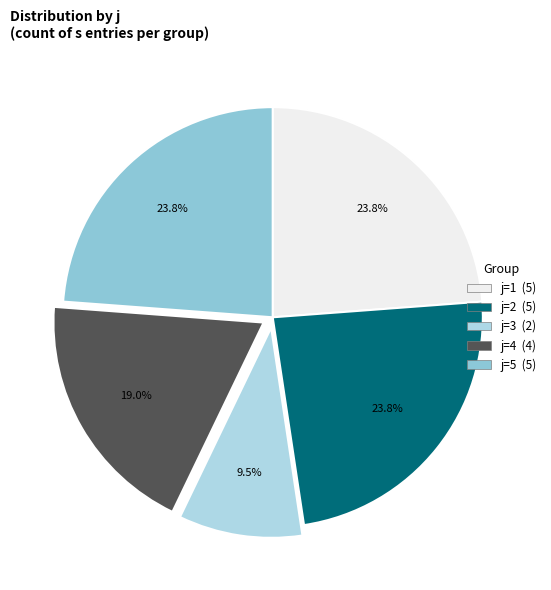

How many slices are in this pie chart?

5